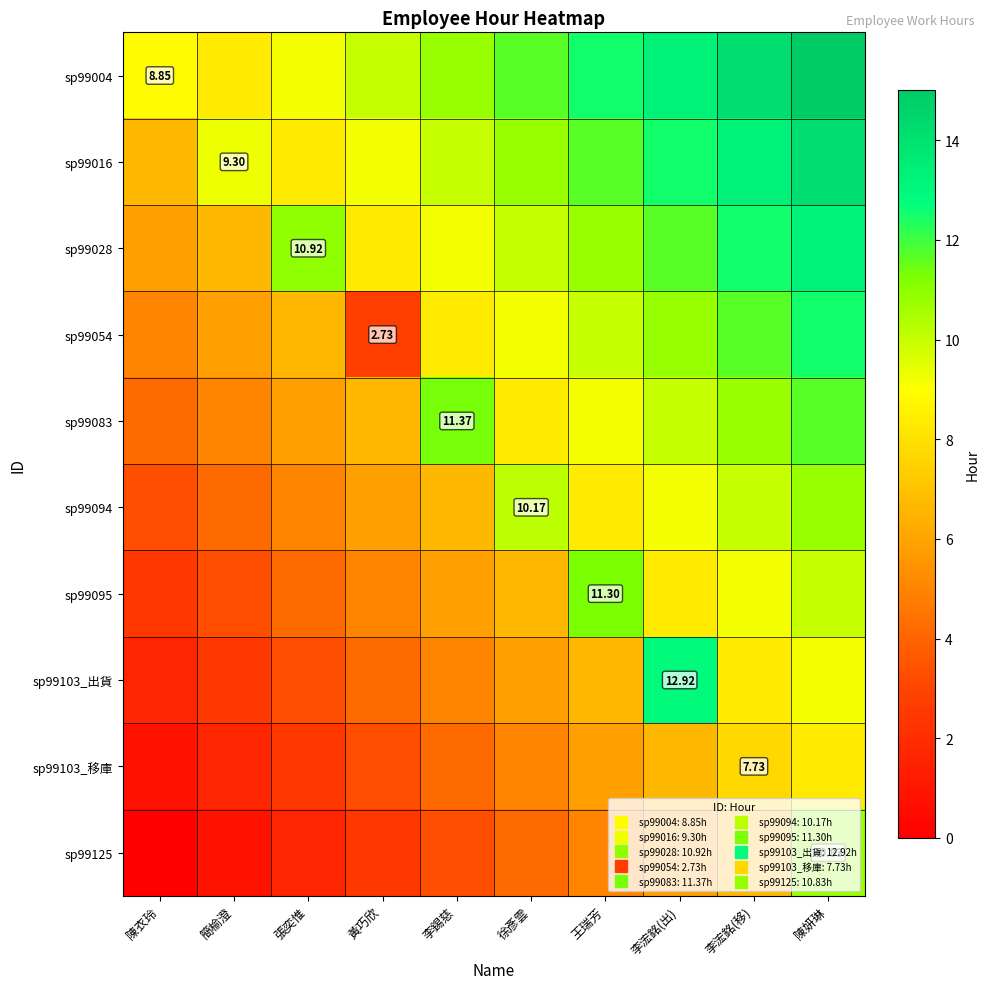

What is the difference between the maximum and second lowest values in the sp99016 series?

5.8